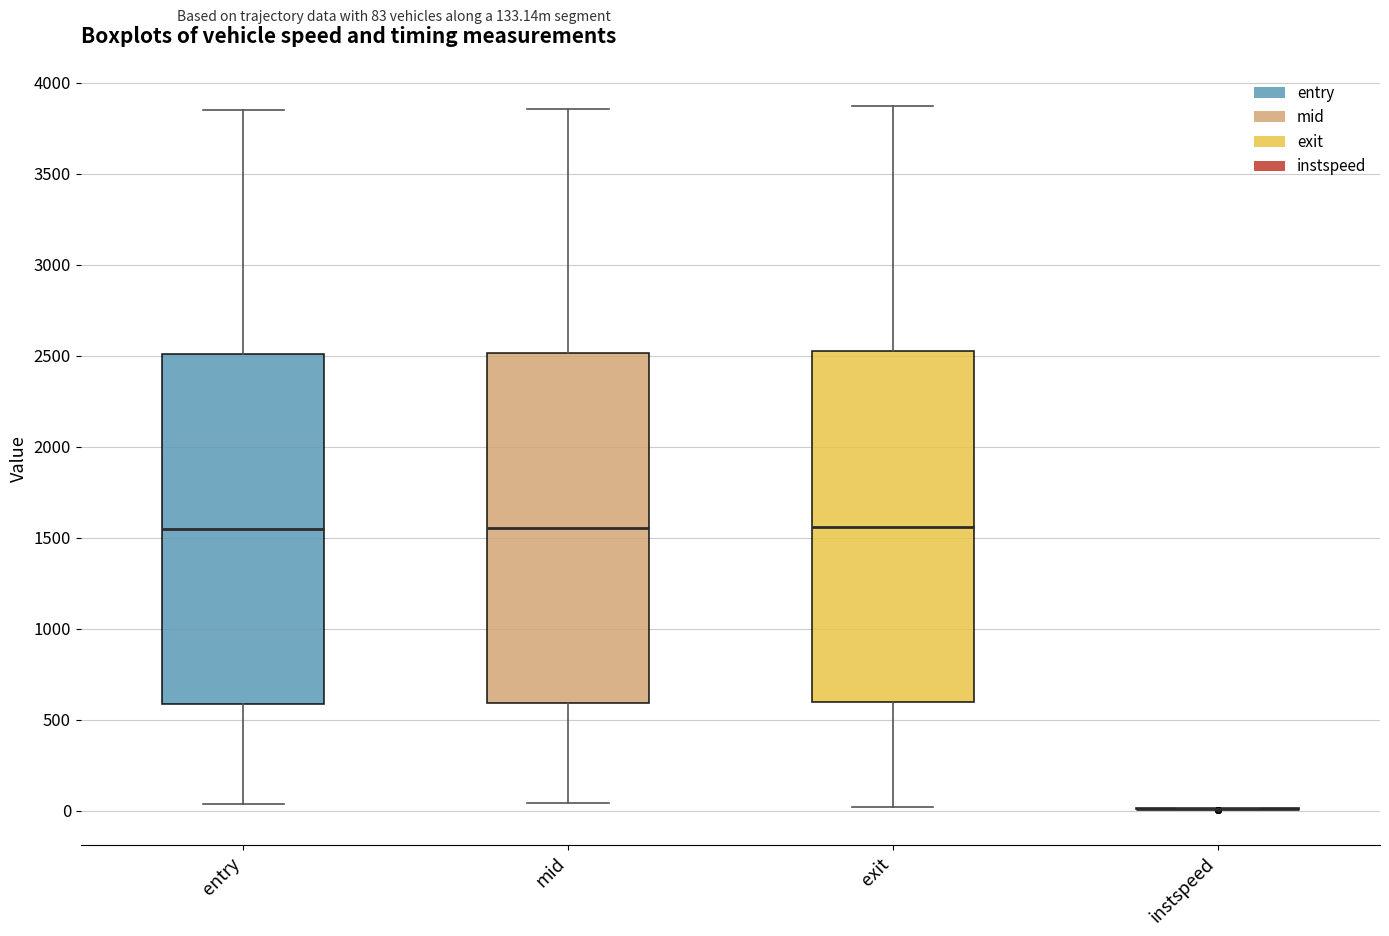

Reading left to right, transcribe this box plot: for each box, give where its median line is, the range the box spans, and where its two whiskers end, as read against the y-axis. The values are not printed on the chart, so give them approximately, as read against the axis.

entry: median 1550, box 600 to 2500, whiskers 50 to 3850
mid: median 1550, box 600 to 2500, whiskers 50 to 3850
exit: median 1550, box 600 to 2550, whiskers 0 to 3850
instspeed: box collapsed to a line at 0, whiskers 0 to 0